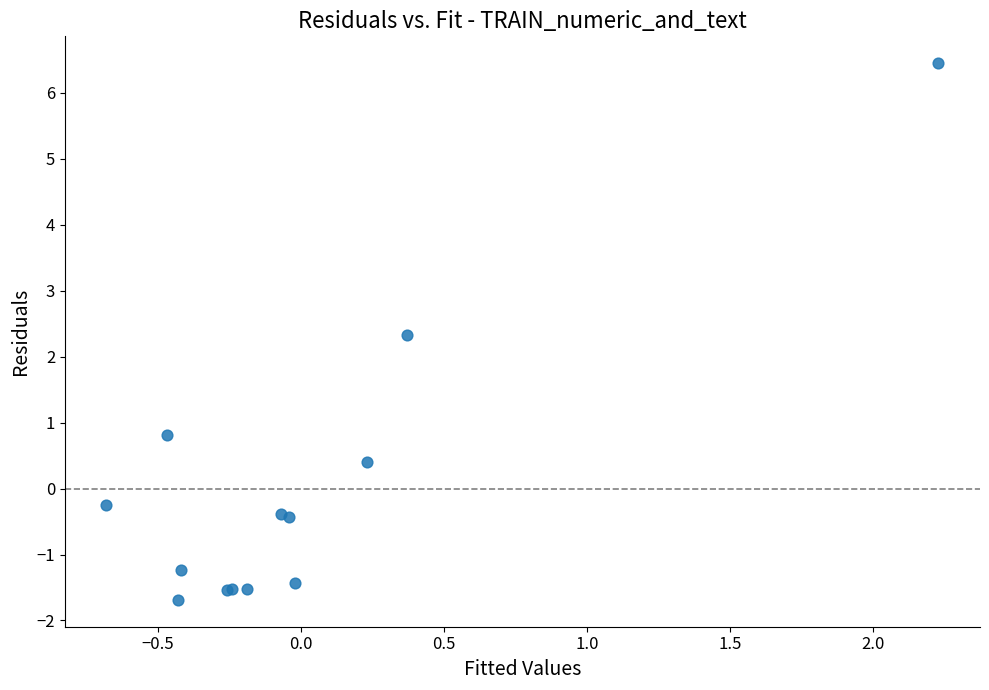

What Y value in the scatter plot is closest to 2?

2.3